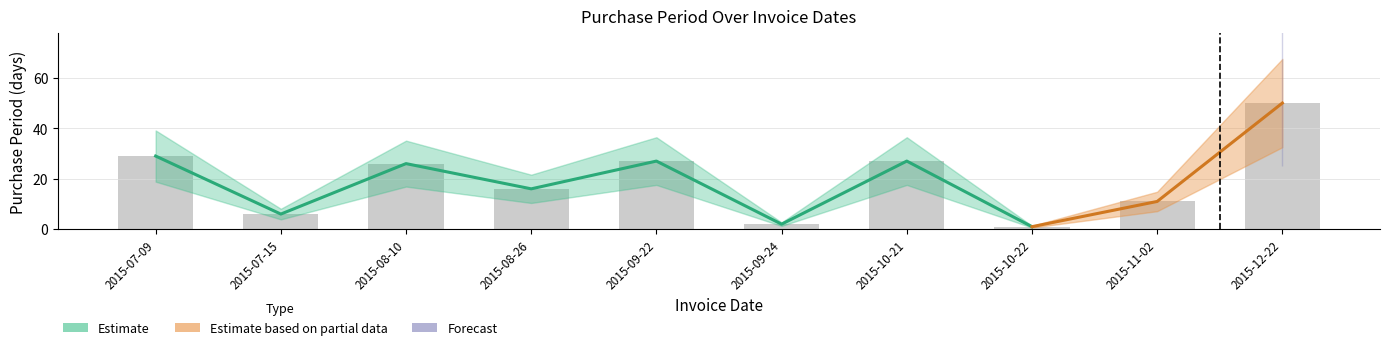

How many bars are there in total?

10